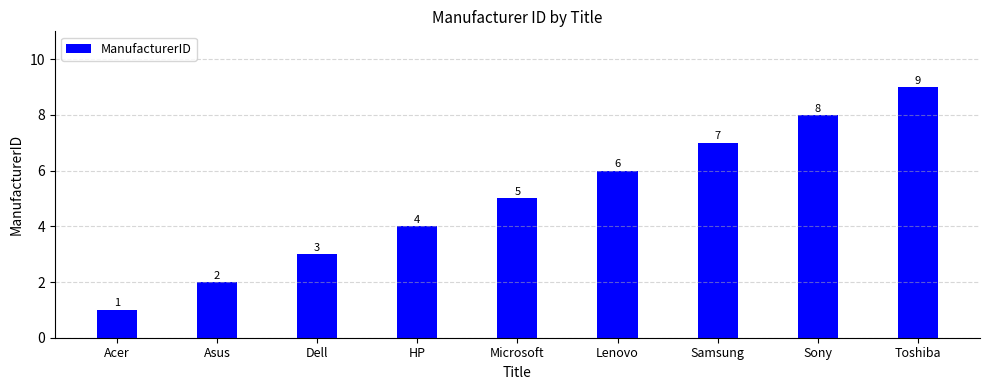

Count the number of data series in this chart.

1